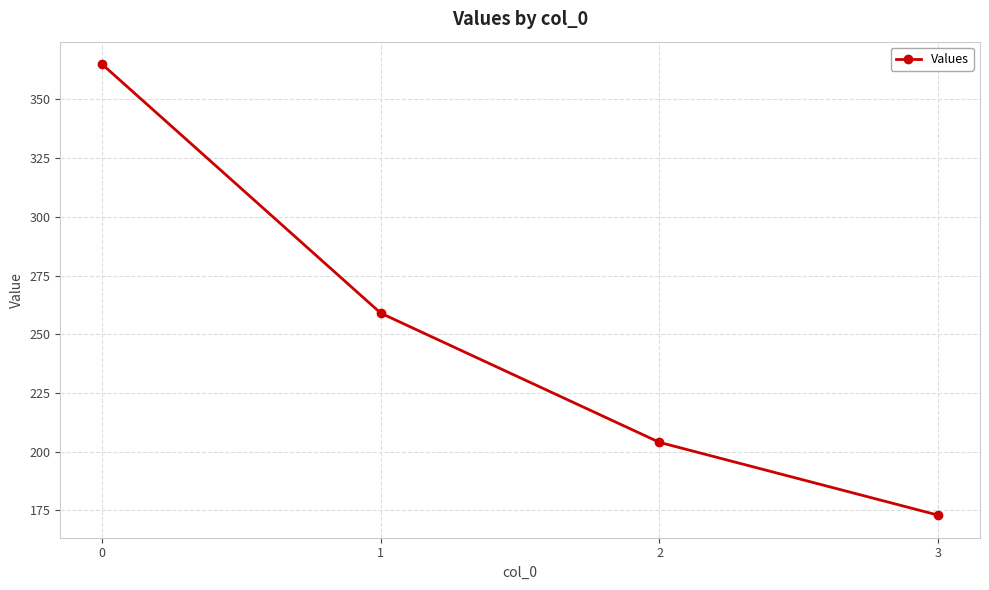

Rank the categories by value from lowest to highest.

3, 2, 1, 0